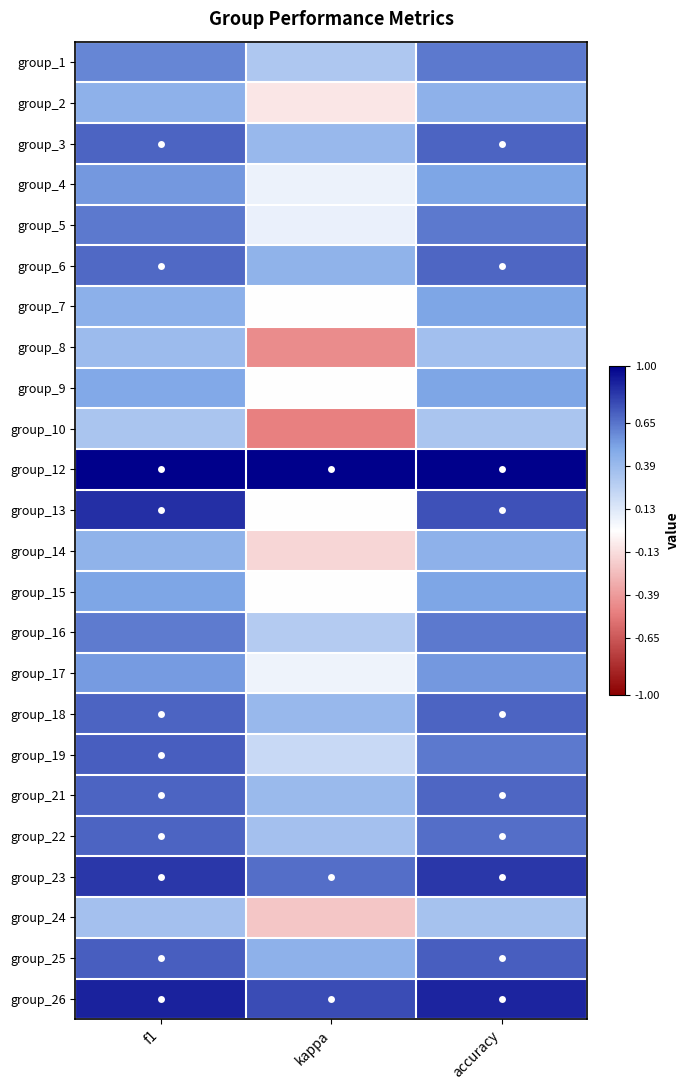

Reading right to left, transcribe all the data shown in this chart.

group_1: accuracy=0.6	kappa=0.3	f1=0.6
group_2: accuracy=0.4	kappa=-0.1	f1=0.4
group_3: accuracy=0.7	kappa=0.4	f1=0.7
group_4: accuracy=0.5	kappa=0.1	f1=0.5
group_5: accuracy=0.6	kappa=0.1	f1=0.6
group_6: accuracy=0.7	kappa=0.4	f1=0.7
group_7: accuracy=0.5	kappa=0.0	f1=0.5
group_8: accuracy=0.4	kappa=-0.5	f1=0.4
group_9: accuracy=0.5	kappa=0.0	f1=0.5
group_10: accuracy=0.3	kappa=-0.5	f1=0.3
group_12: accuracy=1.0	kappa=1.0	f1=1.0
group_13: accuracy=0.8	kappa=0.0	f1=0.9
group_14: accuracy=0.4	kappa=-0.2	f1=0.4
group_15: accuracy=0.5	kappa=0.0	f1=0.5
group_16: accuracy=0.6	kappa=0.3	f1=0.6
group_17: accuracy=0.5	kappa=0.1	f1=0.5
group_18: accuracy=0.7	kappa=0.4	f1=0.7
group_19: accuracy=0.6	kappa=0.2	f1=0.7
group_21: accuracy=0.7	kappa=0.4	f1=0.7
group_22: accuracy=0.7	kappa=0.4	f1=0.7
group_23: accuracy=0.8	kappa=0.7	f1=0.8
group_24: accuracy=0.3	kappa=-0.2	f1=0.4
group_25: accuracy=0.7	kappa=0.4	f1=0.7
group_26: accuracy=0.9	kappa=0.8	f1=0.9